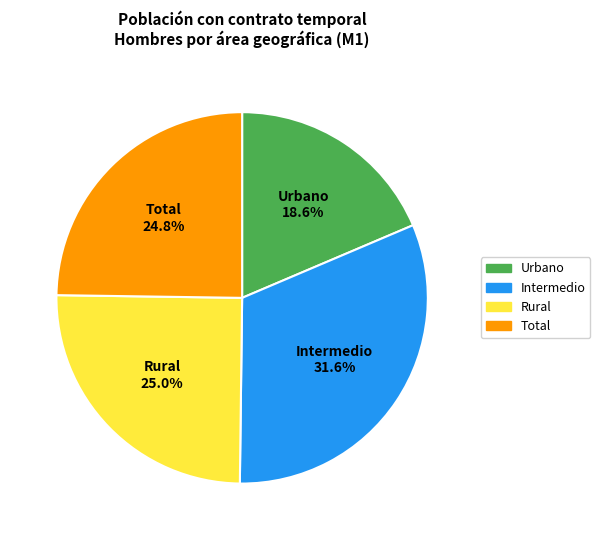

To the nearest percent, what percentage of the pie is Rural?

25%